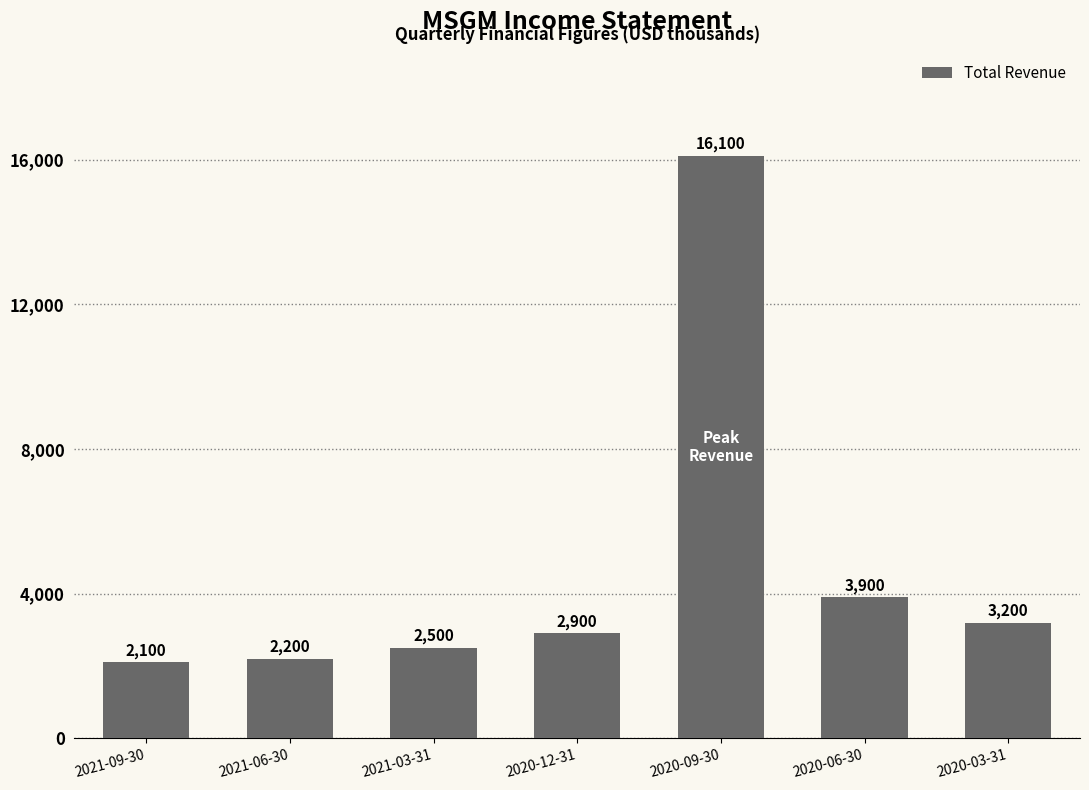

At which category does the chart reach its minimum across all series?

2021-09-30